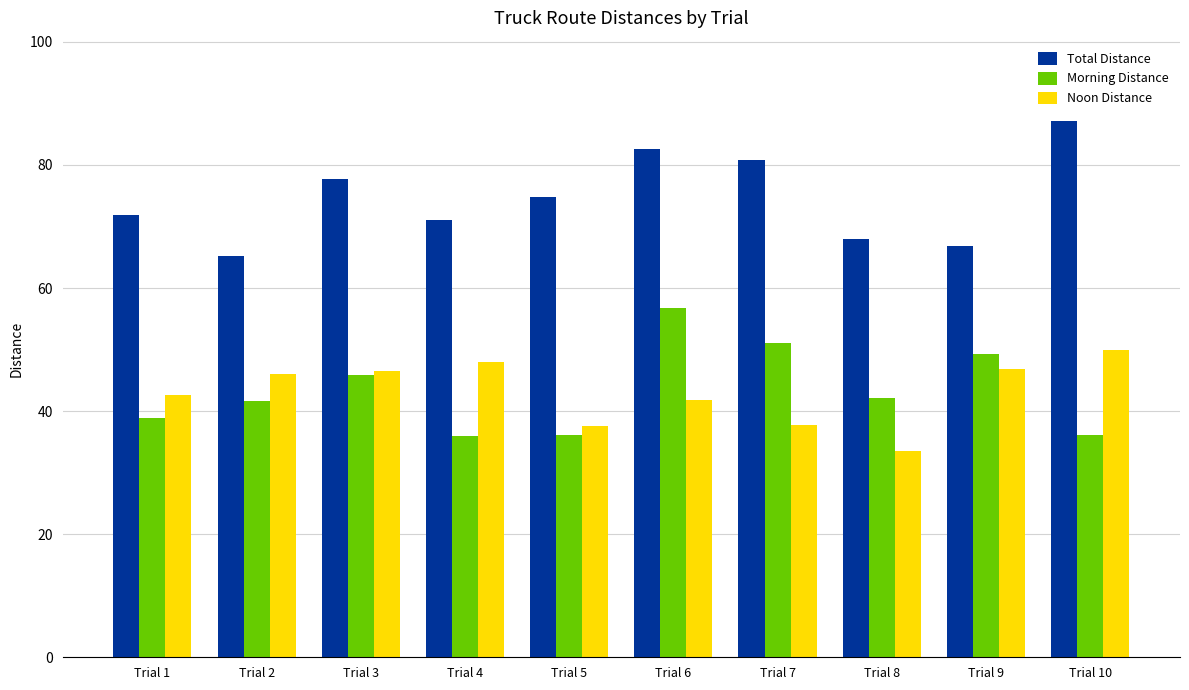

Between Trial 3 and Trial 8, which series saw the biggest shift?

Noon Distance